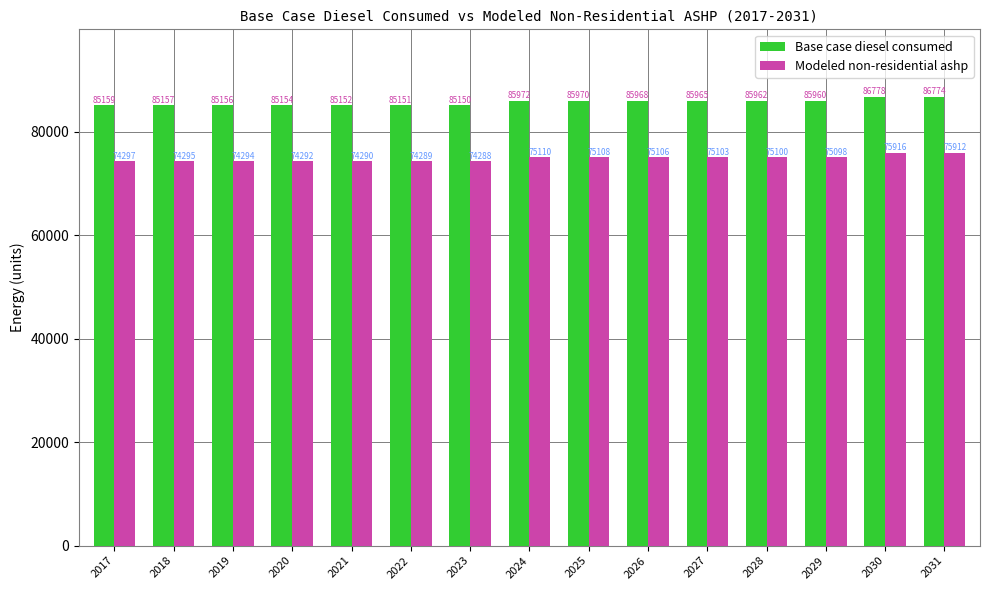

What is the average value of the Base case diesel consumed series?

85695.2